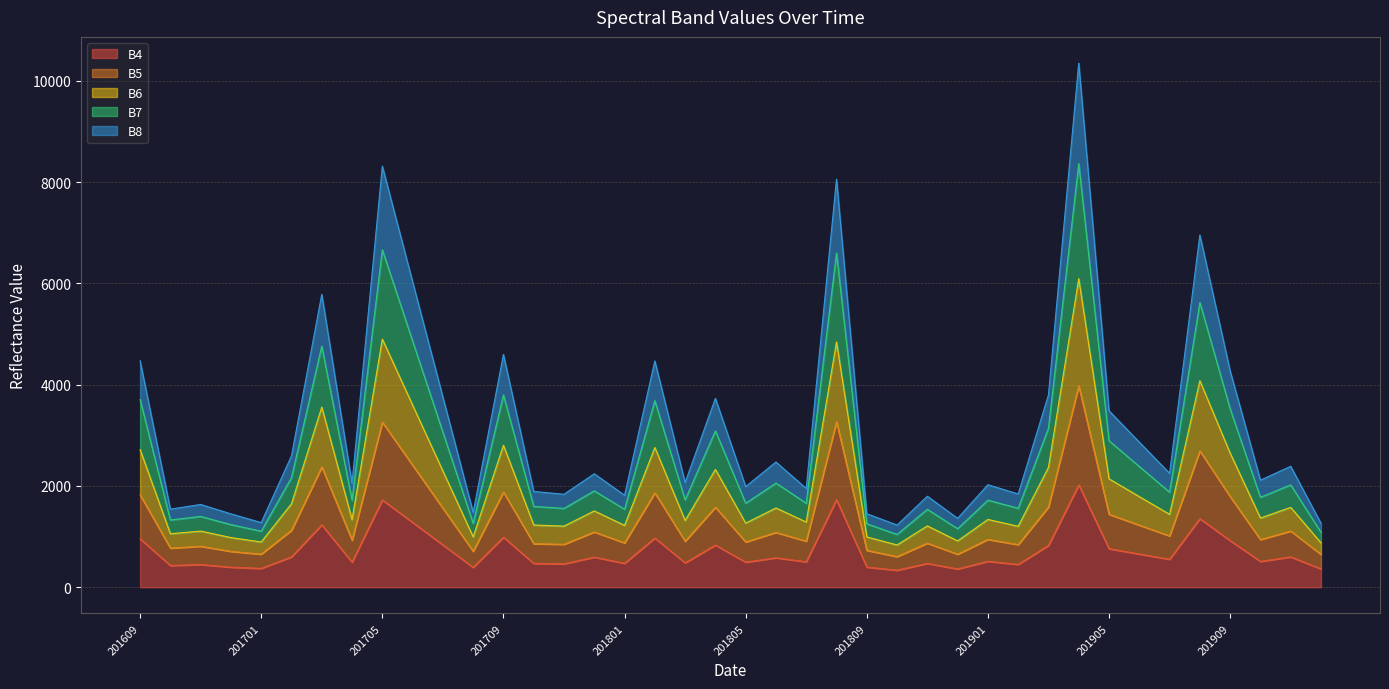

What is the lowest value of the B4 series?

335